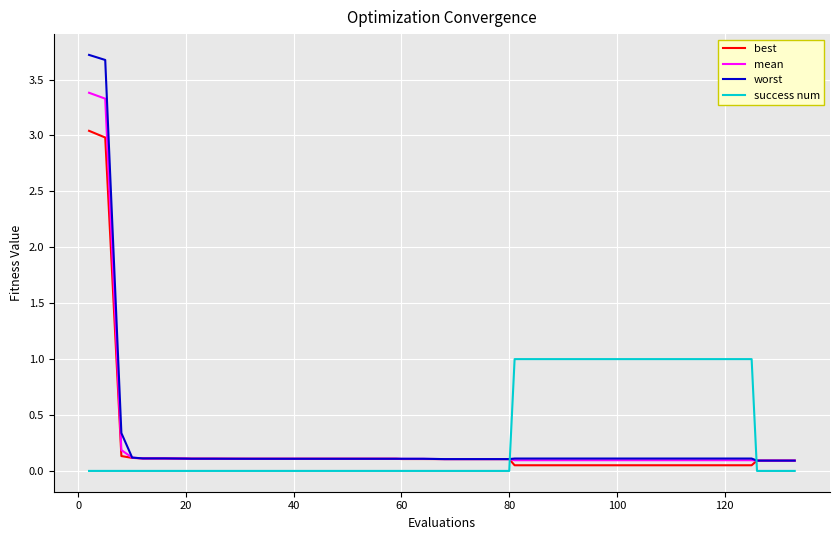

Count the number of categories in the chart.

40